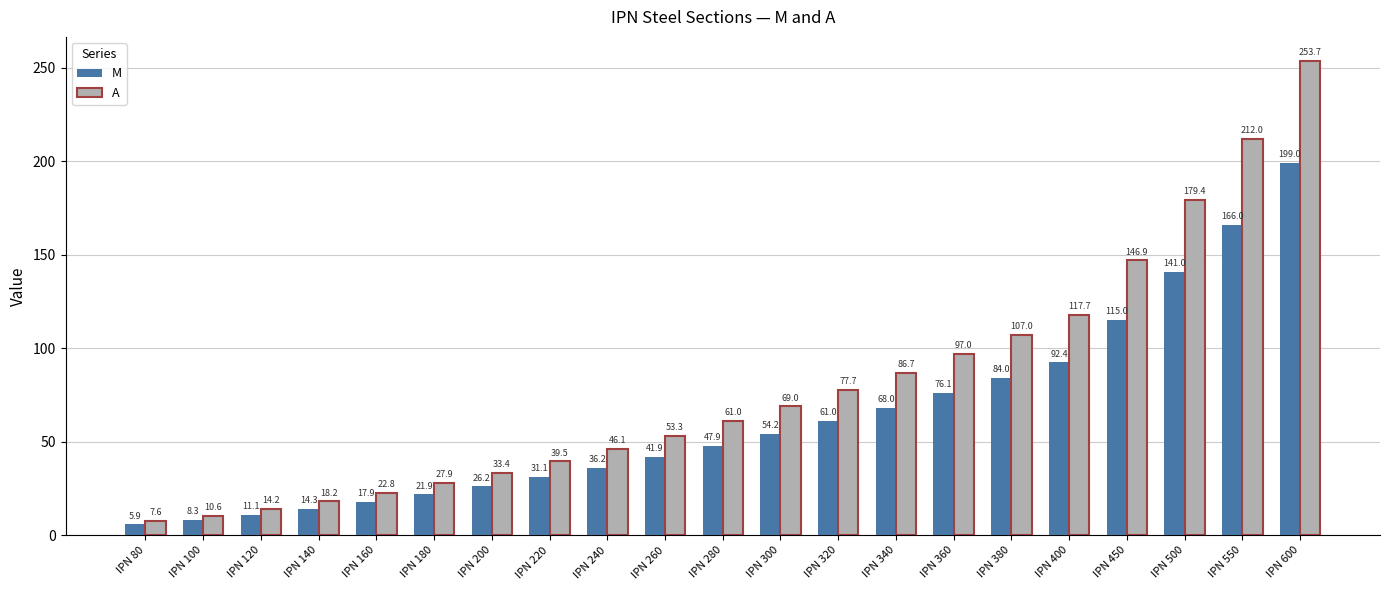

What are all the series names shown in the legend?

M, A